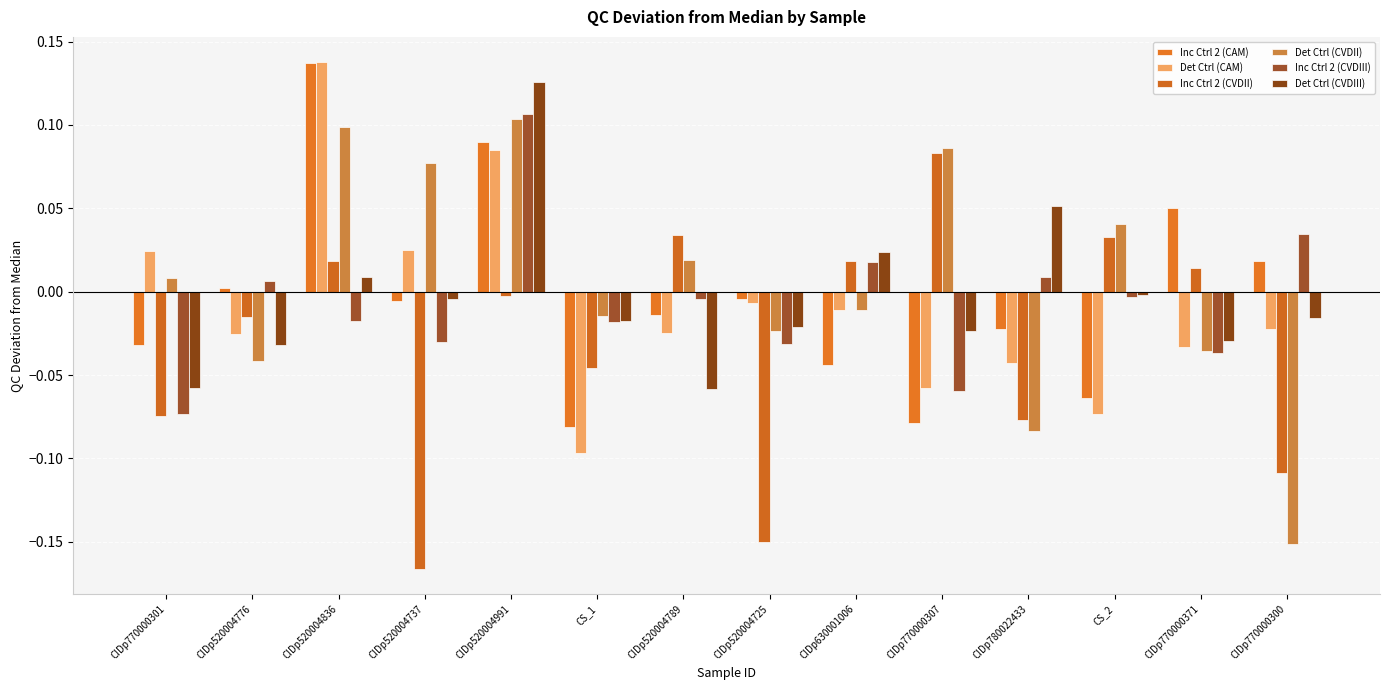

How many negative values does the Det Ctrl (CAM) series have?

10